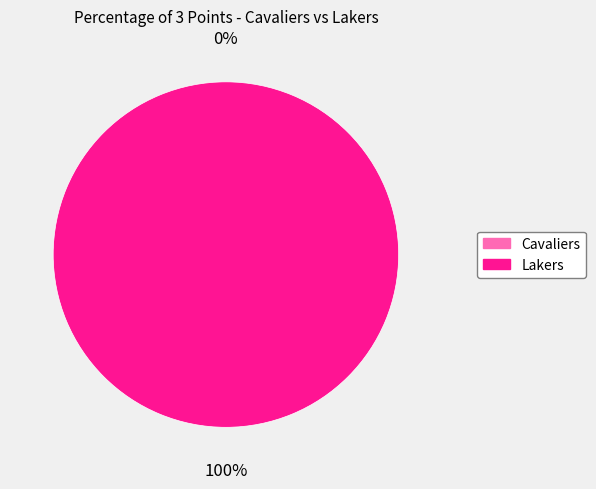

To the nearest percent, what is the difference between the largest and smallest slice percentages?

100%